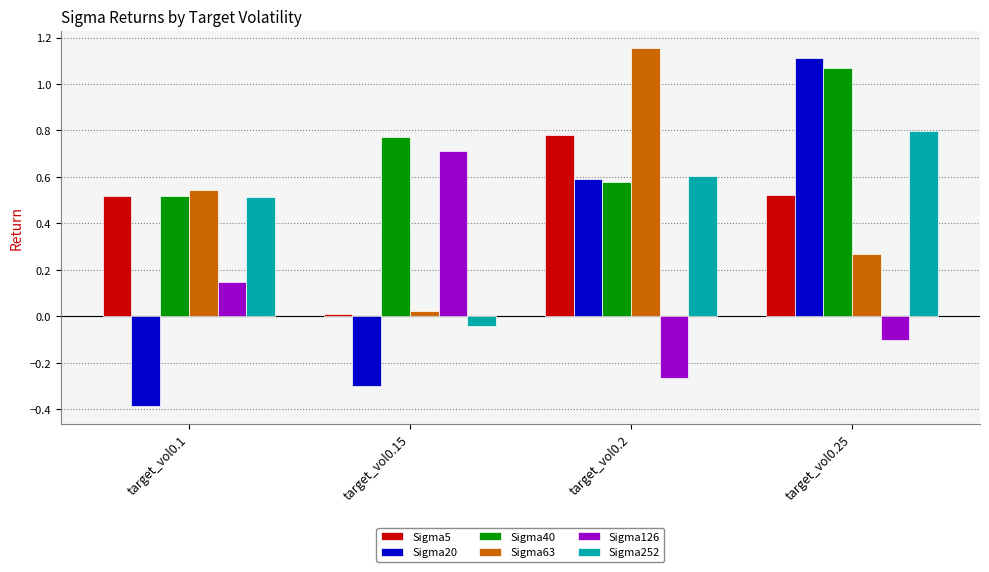

Is the value of Sigma5 at target_vol0.15 greater than the value of Sigma63 at target_vol0.15?

No